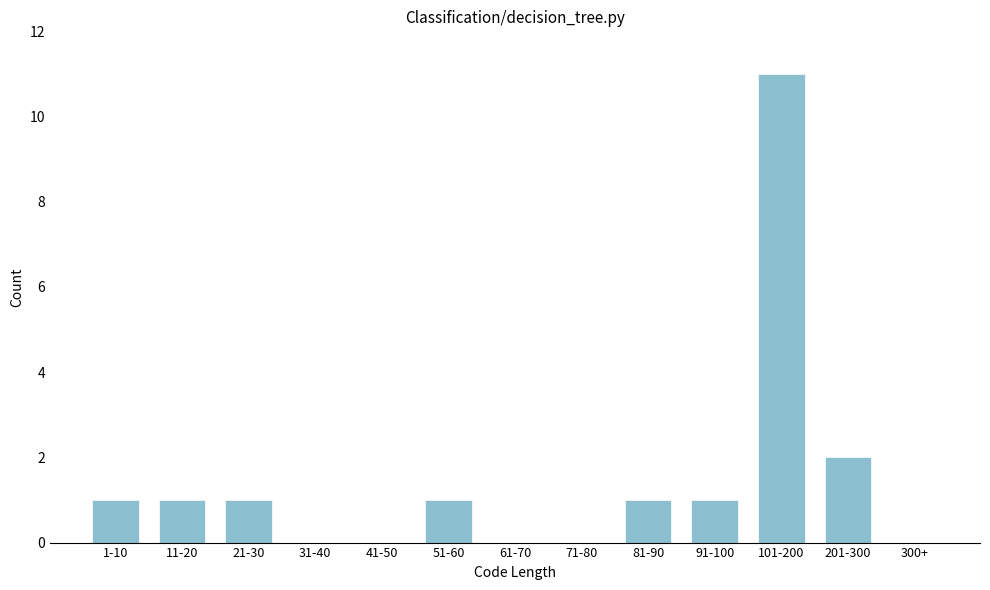

Reading left to right, transcribe all the data shown in this chart.

1-10=1	11-20=1	21-30=1	31-40=0	41-50=0	51-60=1	61-70=0	71-80=0	81-90=1	91-100=1	101-200=11	201-300=2	300+=0